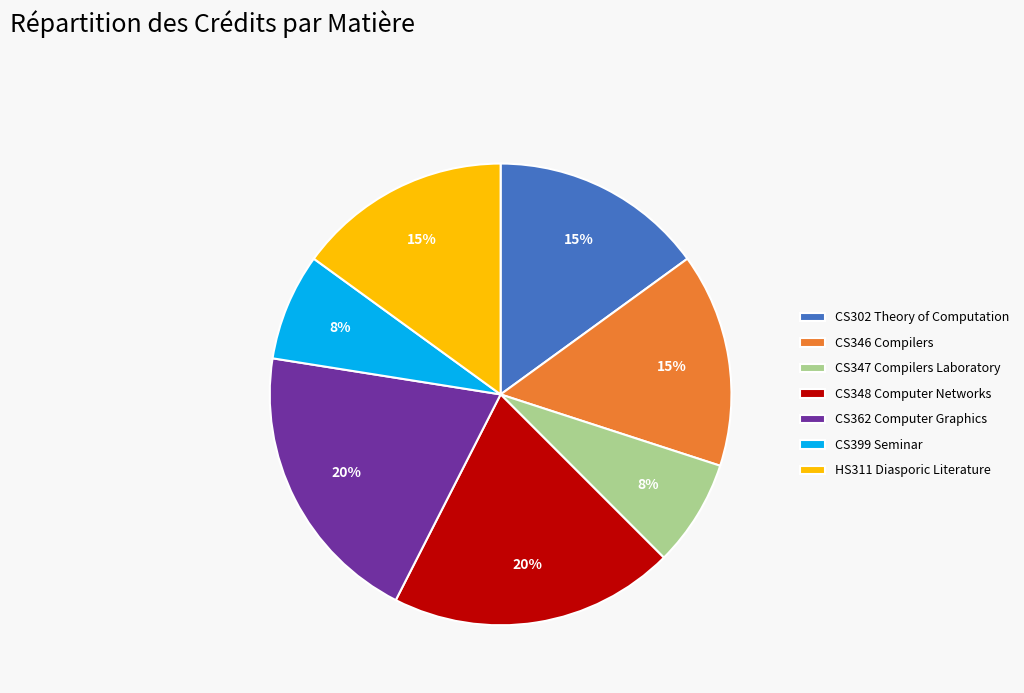

Between CS348 Computer Networks and CS346 Compilers, which is larger?

CS348 Computer Networks